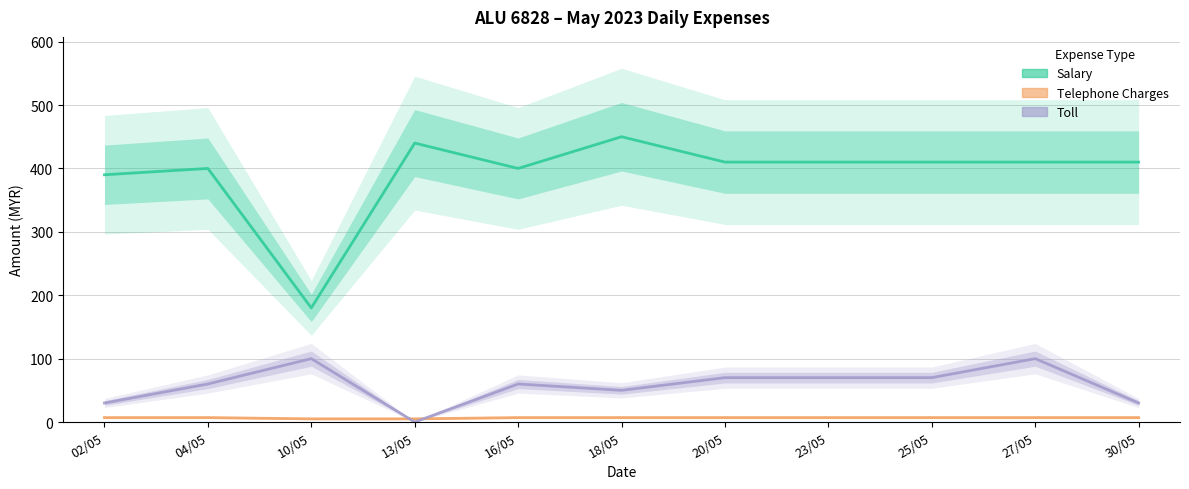

The Telephone Charges series shows 12 at 02/05. True or false?

False